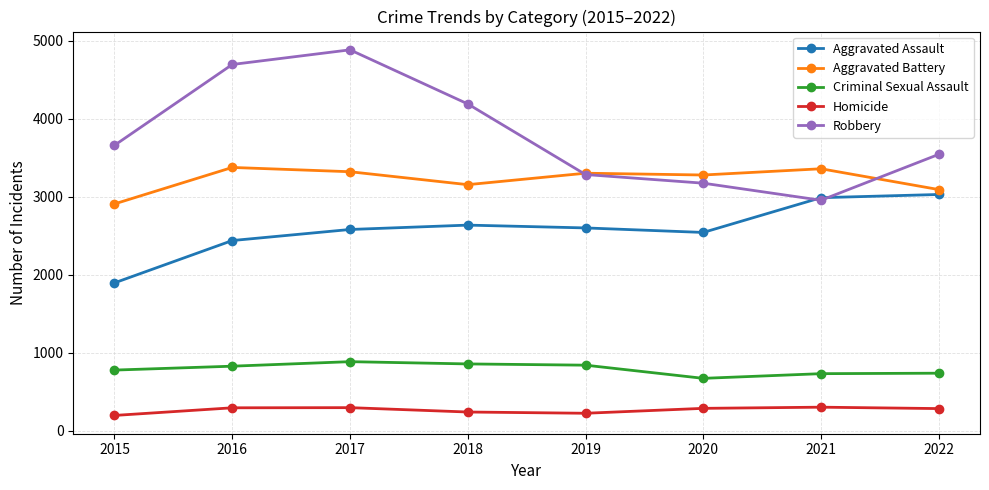

True or false: Robbery has a value of 6657 at 2017.

False